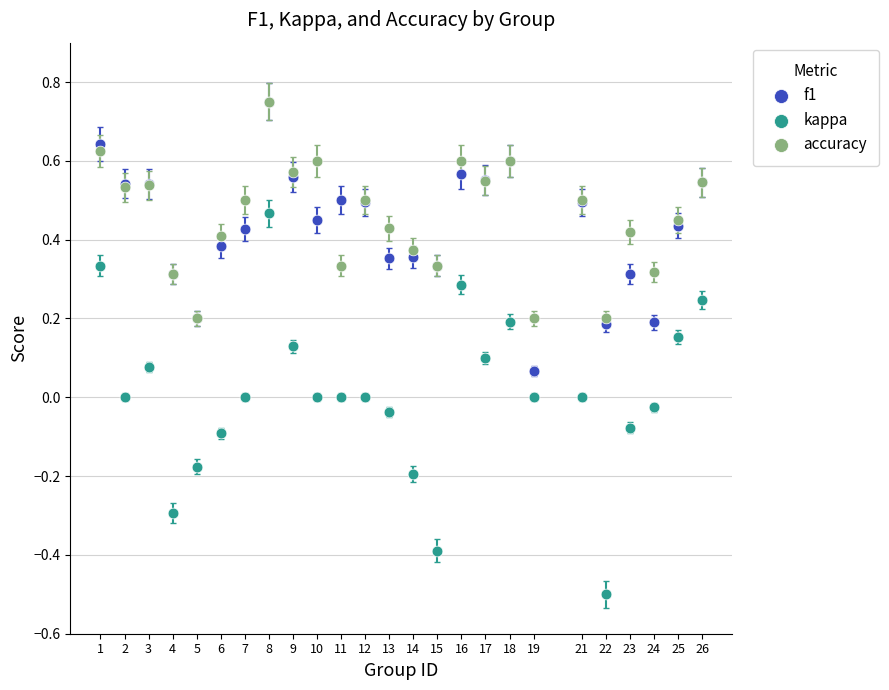

What are all the series names shown in the legend?

f1, kappa, accuracy